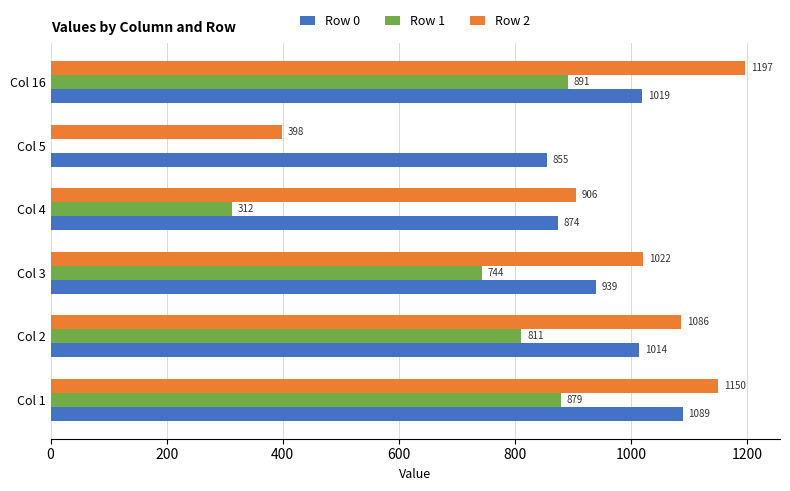

Is the value of Row 0 at Col 16 greater than the value of Row 1 at Col 1?

Yes